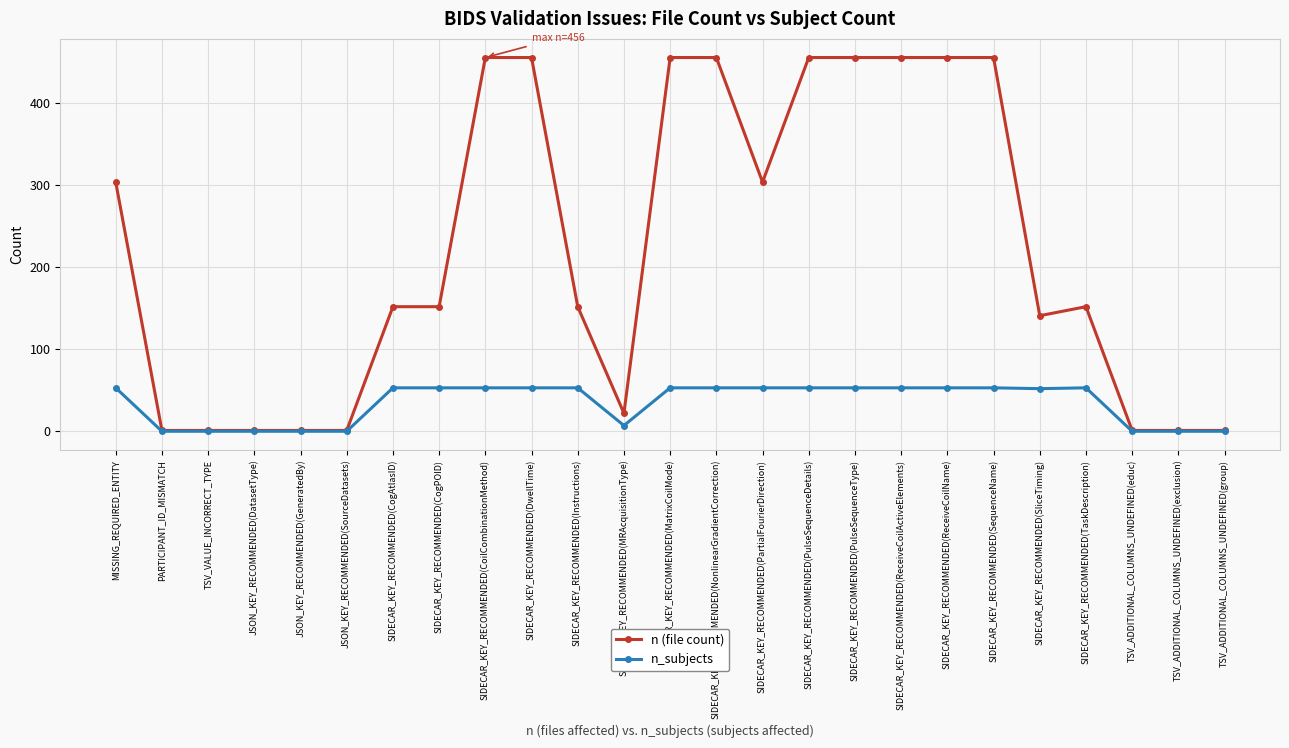

What is the lowest value of the n (file count) series?

1